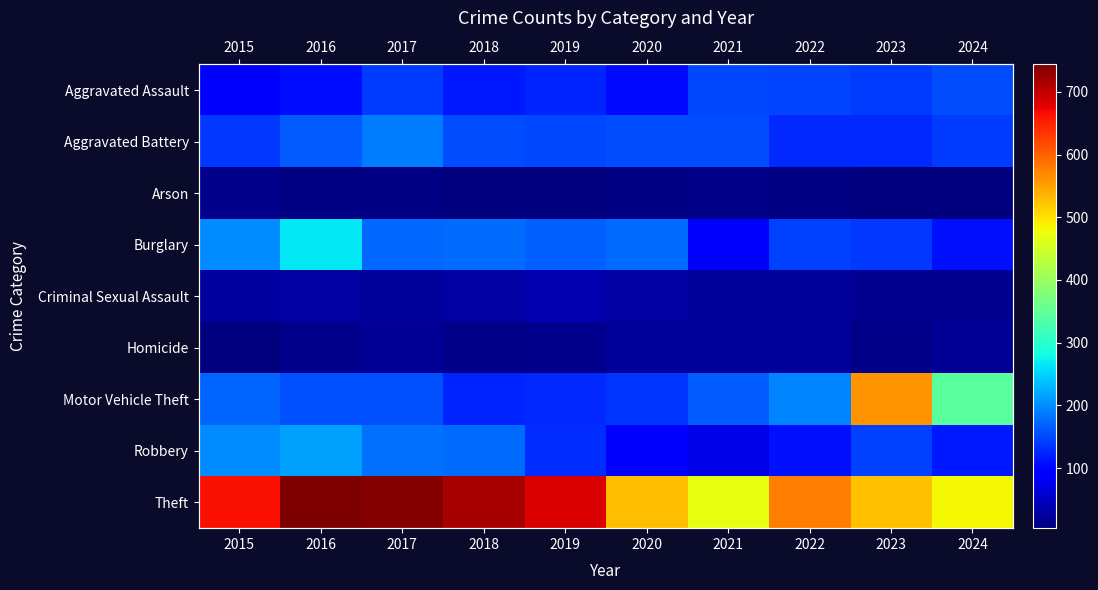

Which category has the lowest value across all series?

2024